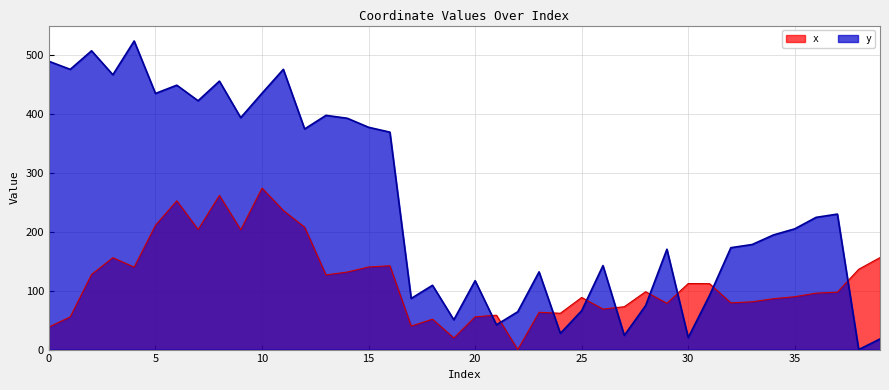

The value of y at 30 is 13.9. True or false?

False